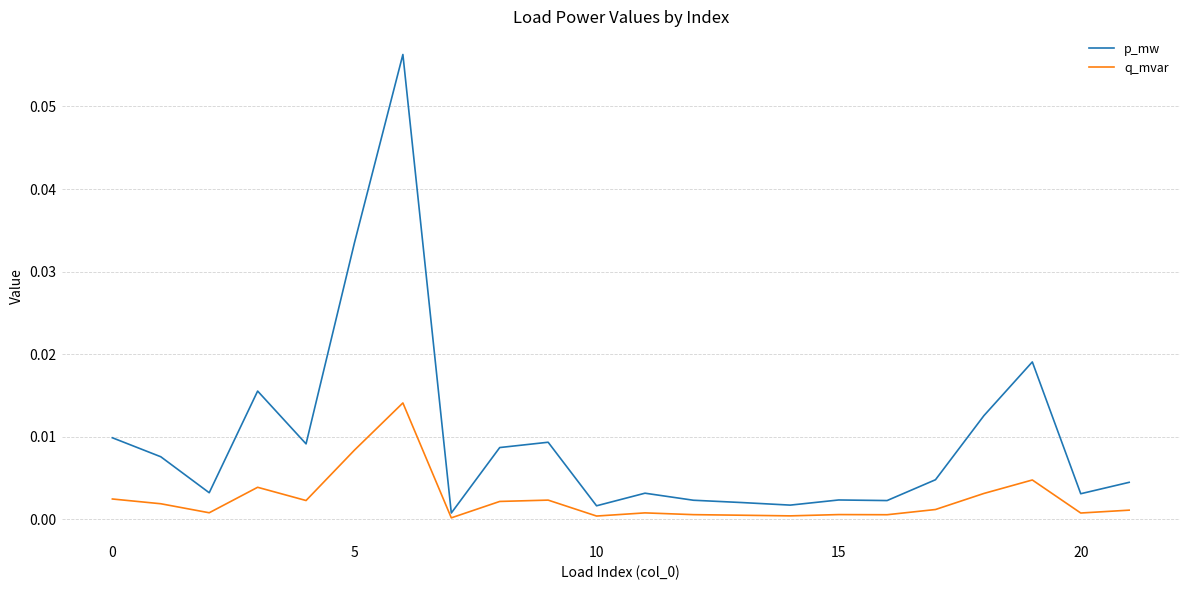

Which series has the largest range (max minus min)?

p_mw